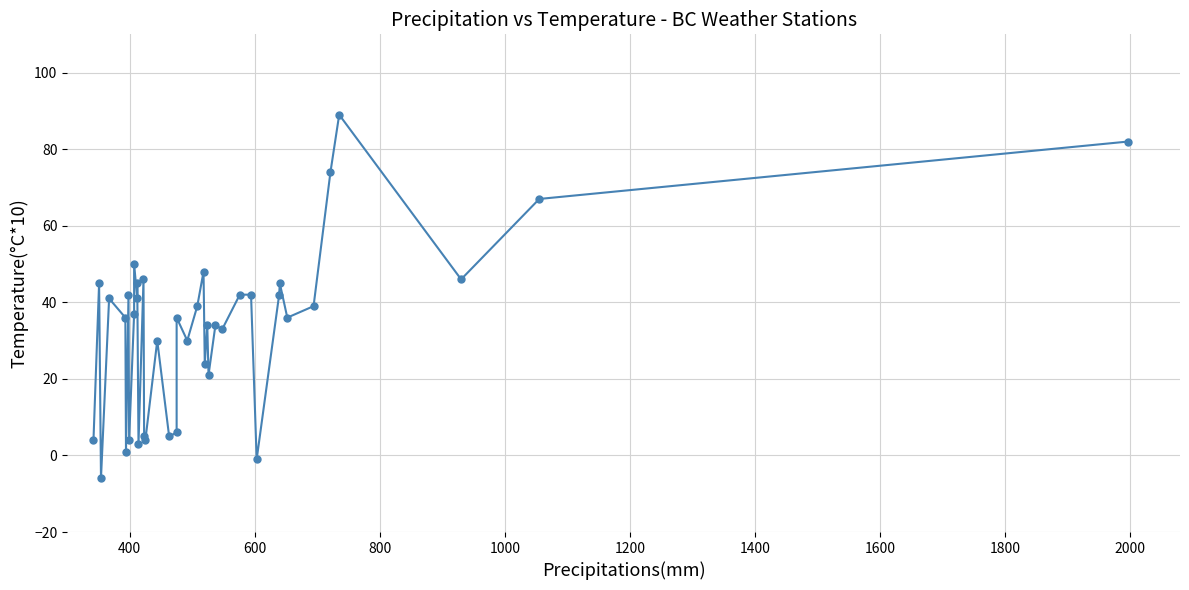

What is the minimum value shown in the chart?

-6